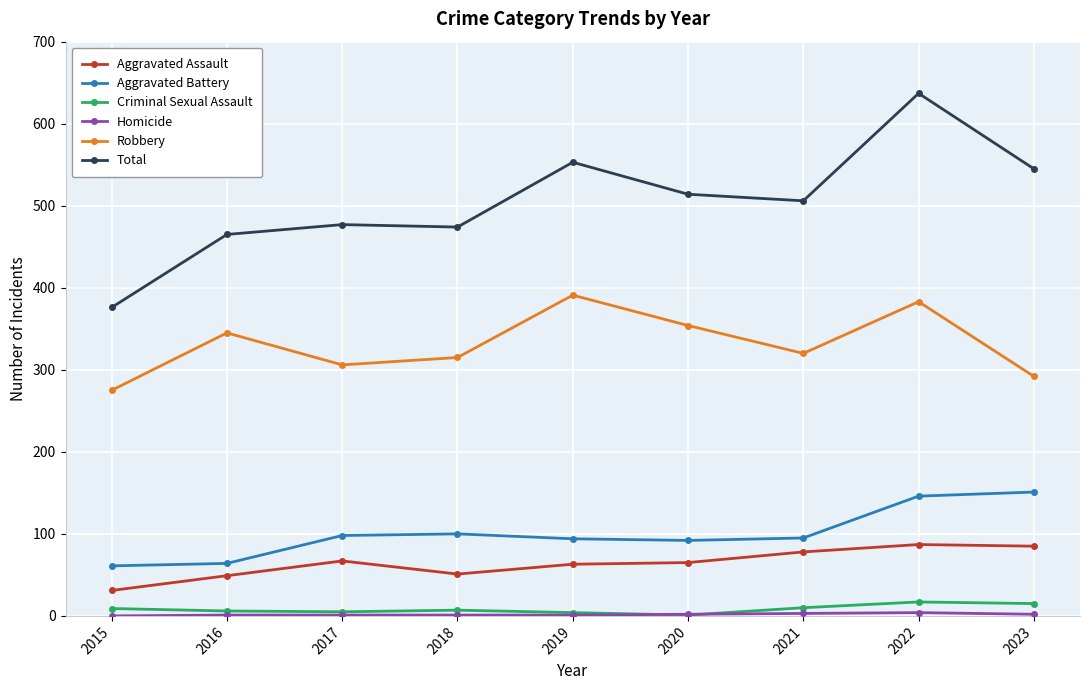

The value of Aggravated Battery at 2023 is 76. True or false?

False